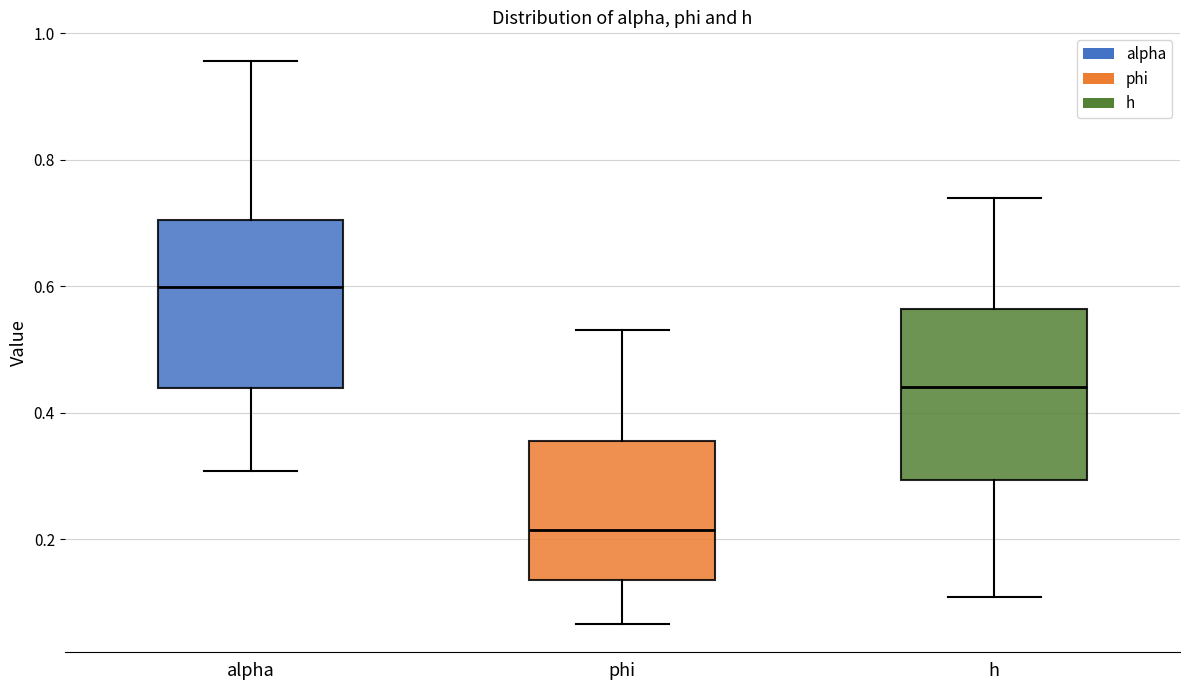

Where is the upper edge of the box for alpha on the y-axis? The values are not printed on the chart, so give them approximately, as read against the axis.

0.70